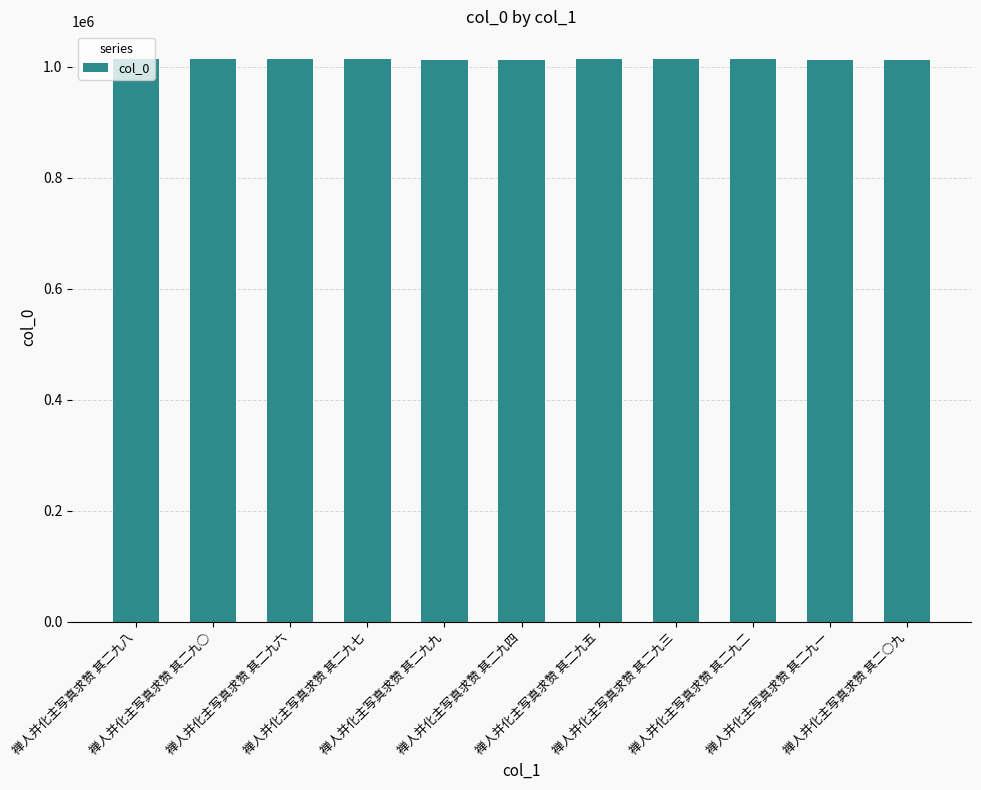

What is the sum of all values?

11146225